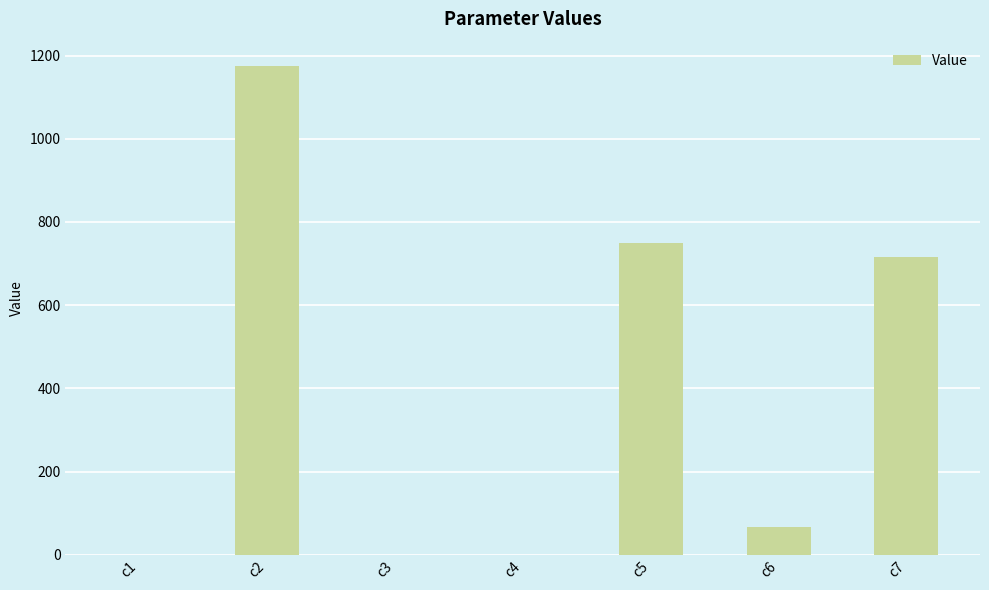

At which label is the value closest to 587?

c7